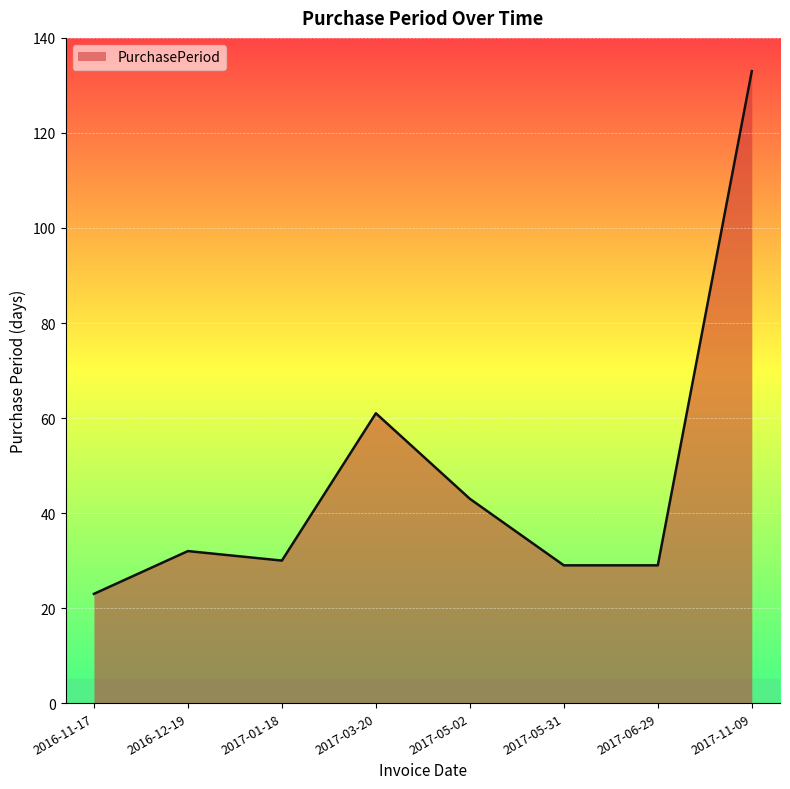

Reading right to left, list all the values displayed in this chart.

133	29	29	43	61	30	32	23